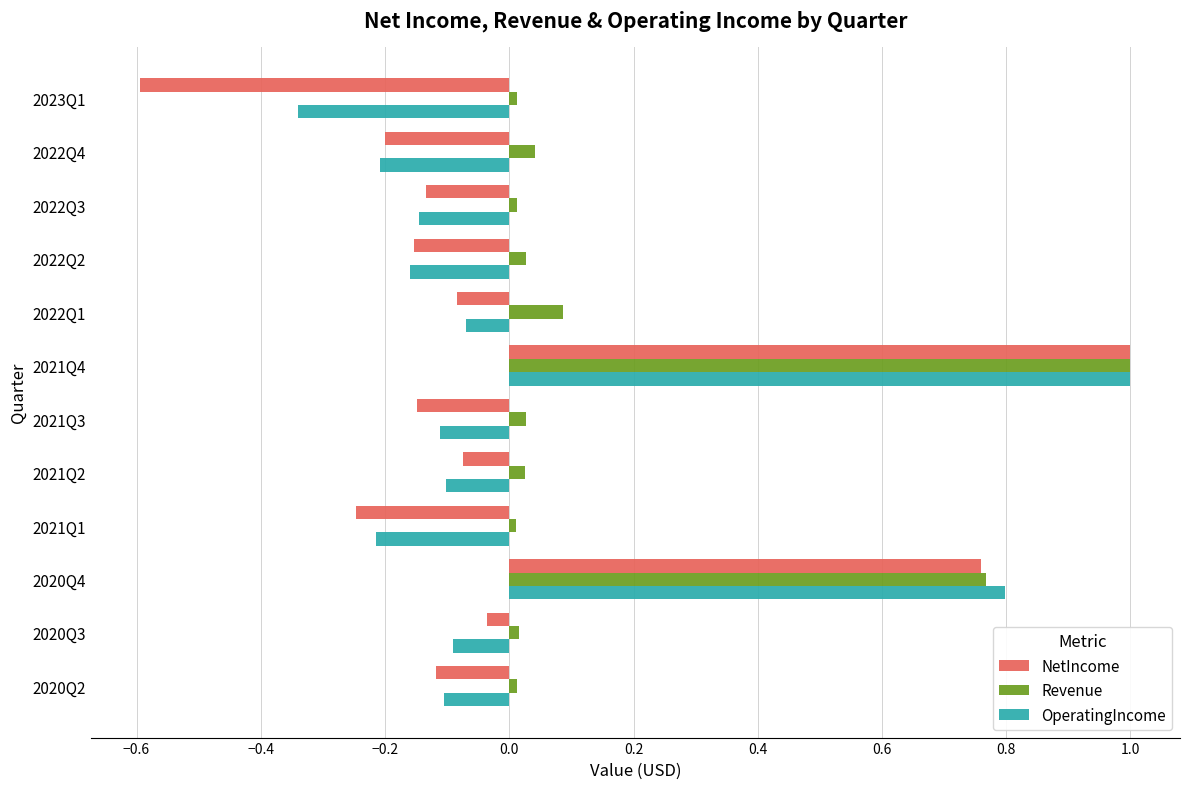

Which series has the largest total across all categories?

Revenue